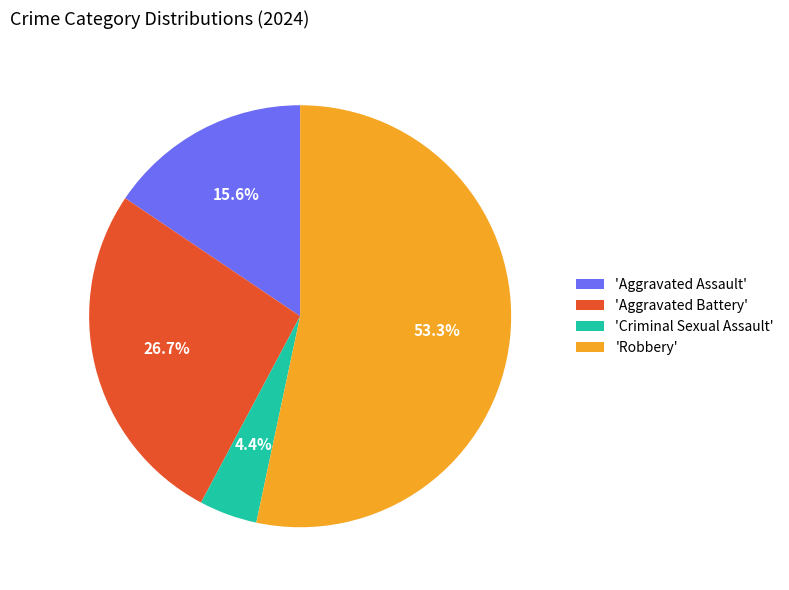

Which slice is the smallest?

'Criminal Sexual Assault'